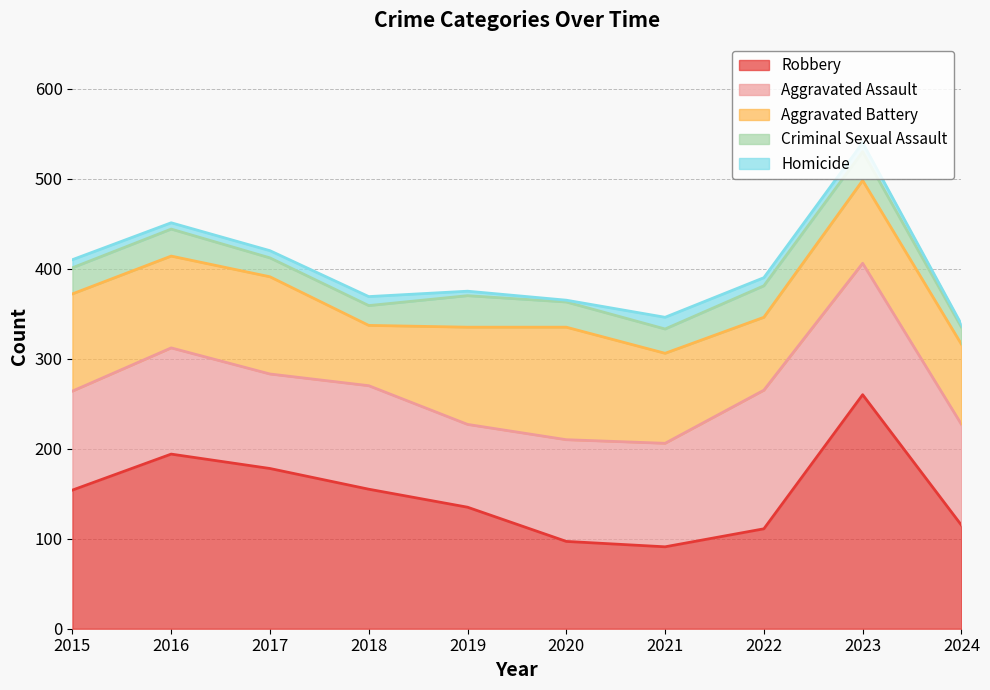

At which label does Aggravated Battery reach its peak?

2020